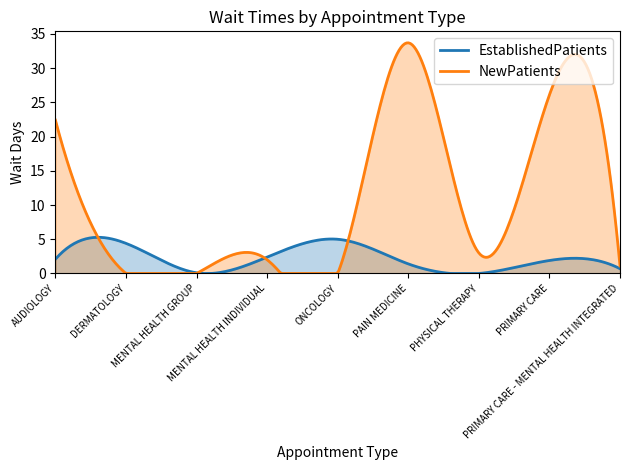

Where does the NewPatients series first go above 2?

AUDIOLOGY